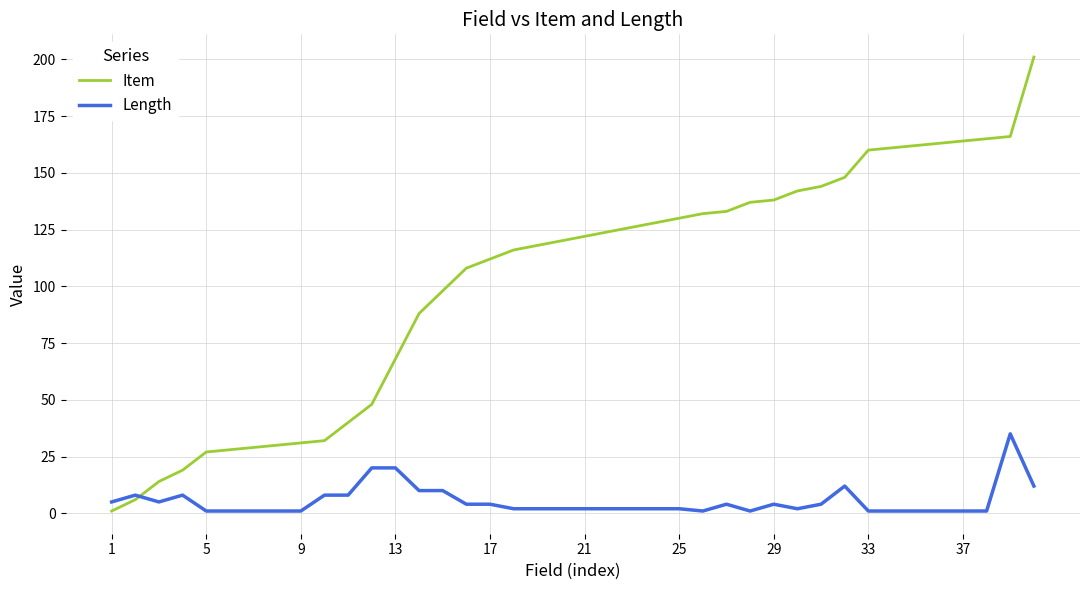

What is the lowest value of the Length series?

1